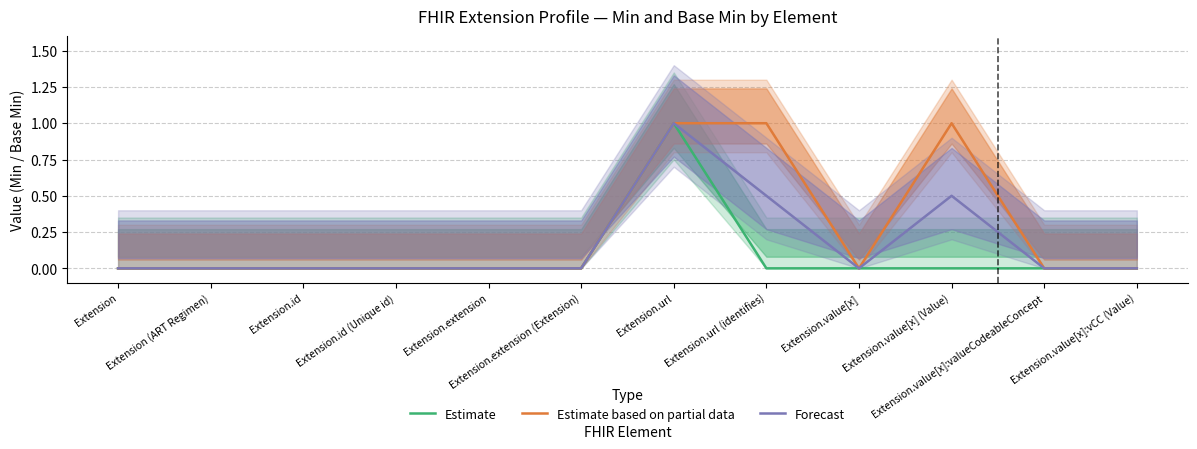

What is the greatest value displayed?

1.0